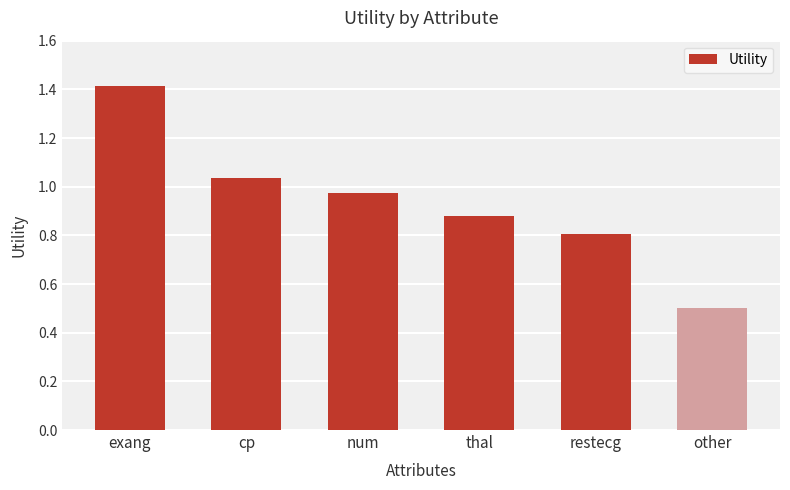

Is it true that the value at other is 0.5?

True